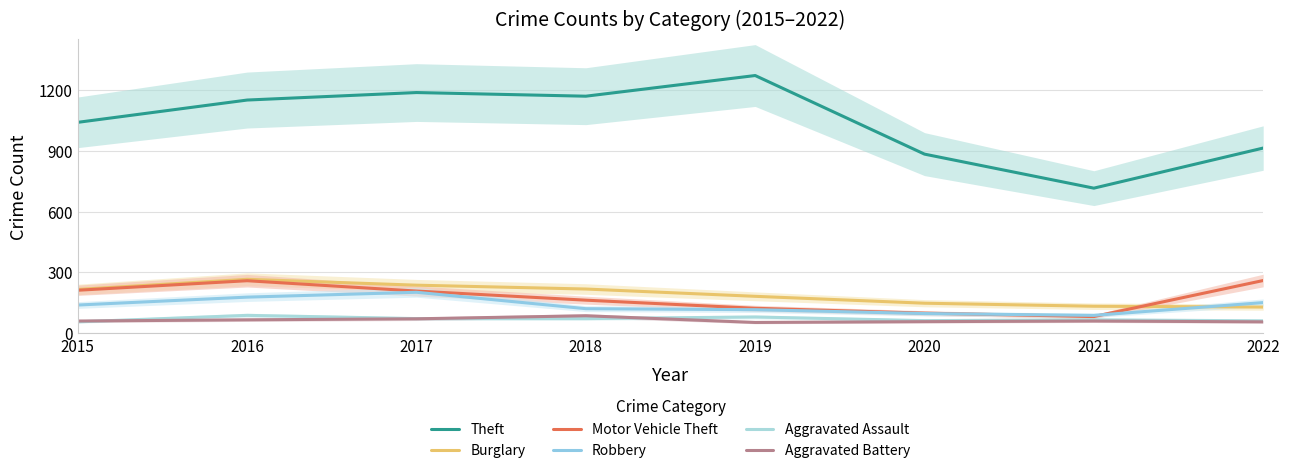

Is it true that Robbery equals 133 at 2017?

False